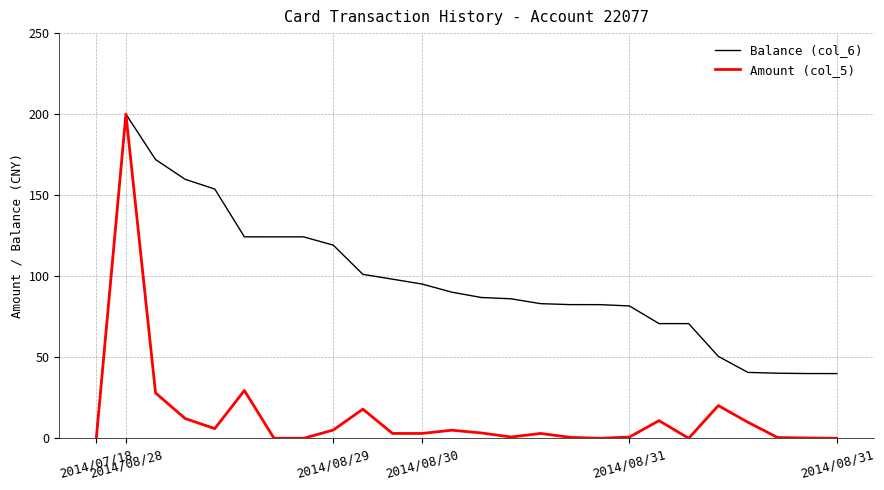

List the series in order of their overall mean, lowest first.

Amount (col_5), Balance (col_6)